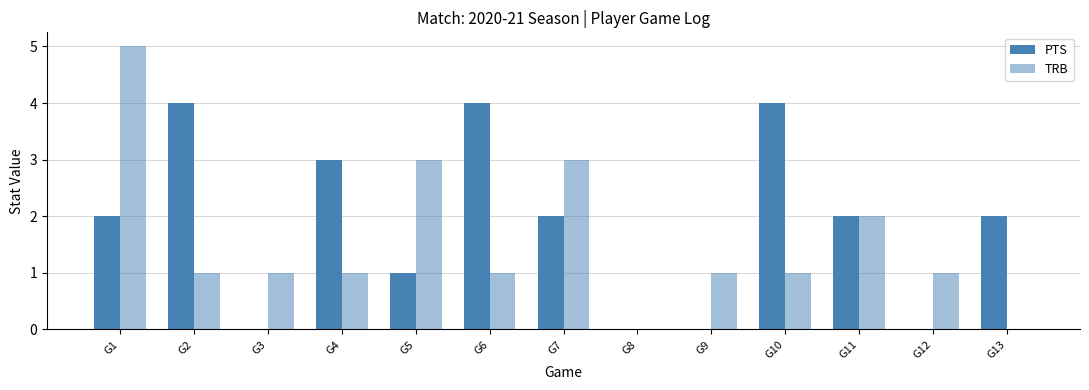

At how many categories does at least one series exceed 2?

7